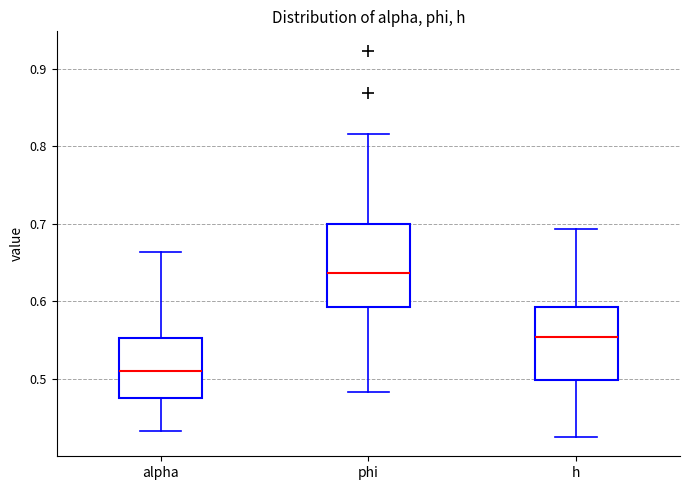

Which box is the tallest, from its lower edge to its upper edge?

phi